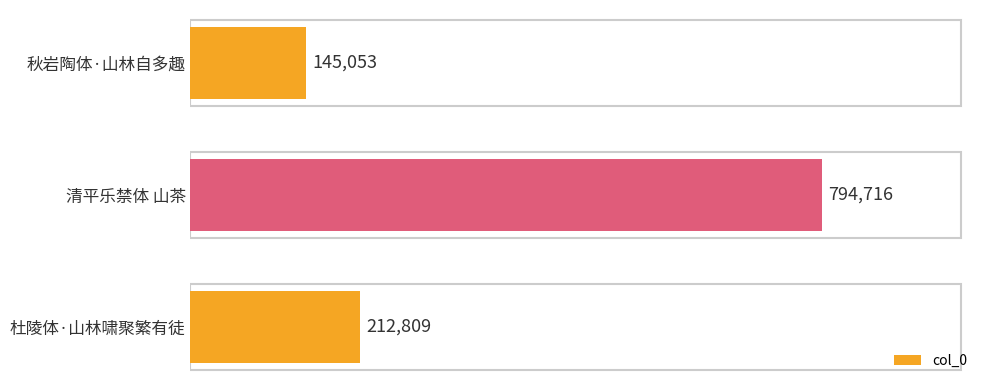

Which has a higher value, 清平乐禁体 山茶 or 秋岩陶体·山林自多趣?

清平乐禁体 山茶